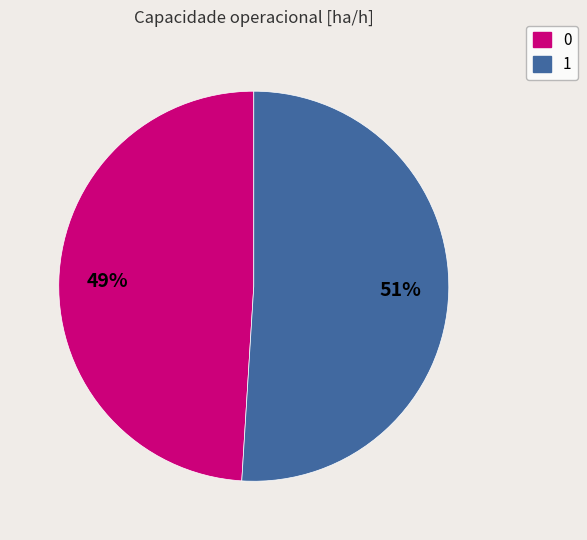

Does 1 account for over 50% of the chart?

Yes